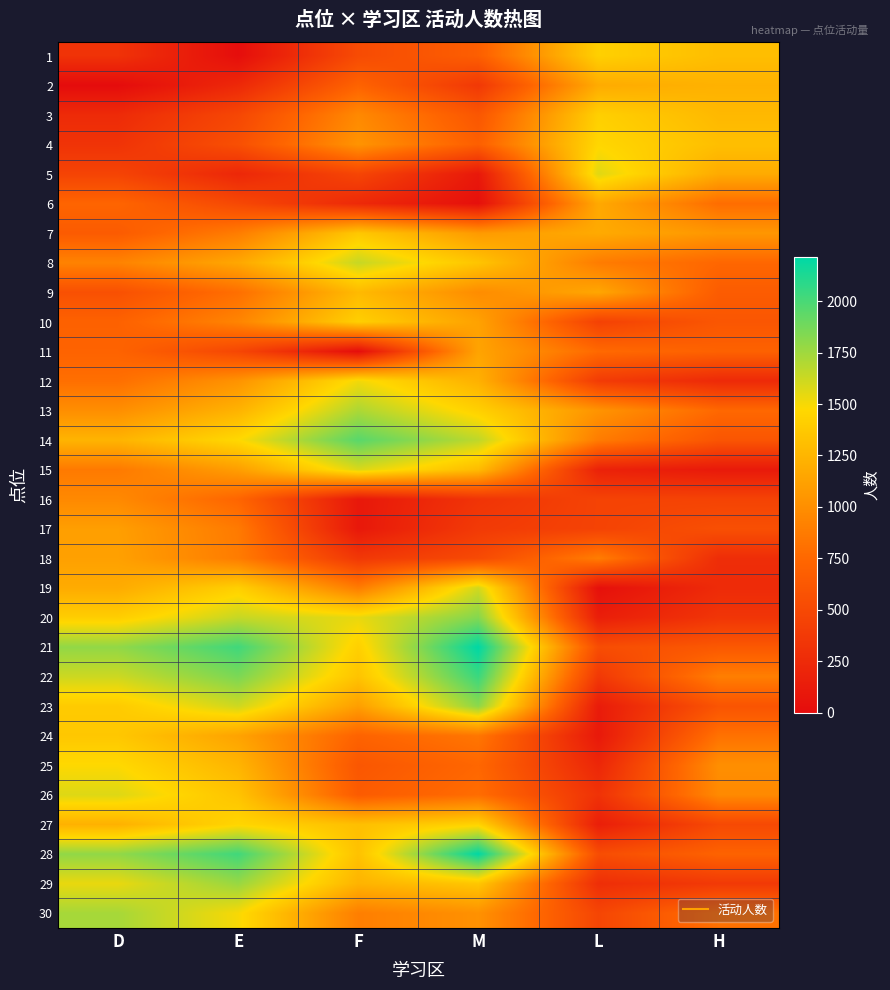

Reading right to left, extract all data points from this chart.

1: H=1304	L=1420	M=680	F=518	E=15	D=317
2: H=1227	L=1185	M=363	F=714	E=233	D=0
3: H=1271	L=1418	M=615	F=966	E=485	D=252
4: H=1310	L=1463	M=684	F=1035	E=554	D=321
5: H=1184	L=1566	M=102	F=473	E=223	D=456
6: H=783	L=1168	M=31	F=239	E=495	D=728
7: H=1053	L=1179	M=1074	F=1366	E=885	D=652
8: H=744	L=882	M=1347	F=1639	E=1158	D=925
9: H=659	L=1155	M=986	F=1278	E=797	D=564
10: H=609	L=439	M=1124	F=1416	E=935	D=702
11: H=704	L=762	M=1136	F=11	E=481	D=714
12: H=242	L=390	M=1220	F=1512	E=1031	D=798
13: H=753	L=1034	M=1422	F=1714	E=1233	D=1000
14: H=601	L=882	M=1662	F=1954	E=1473	D=1240
15: H=111	L=178	M=1289	F=1581	E=1100	D=867
16: H=453	L=452	M=329	F=100	E=733	D=966
17: H=553	L=452	M=379	F=100	E=870	D=1103
18: H=272	L=889	M=510	F=360	E=882	D=1115
19: H=253	L=32	M=1607	F=882	E=1418	D=1185
20: H=337	L=149	M=1828	F=1539	E=1639	D=1406
21: H=628	L=534	M=2213	F=1420	E=2024	D=1791
22: H=897	L=364	M=2043	F=1340	E=1854	D=1621
23: H=593	L=128	M=1807	F=1104	E=1618	D=1385
24: H=815	L=107	M=844	F=715	E=1131	D=1364
25: H=1001	L=221	M=744	F=615	E=1245	D=1478
26: H=969	L=315	M=783	F=654	E=1339	D=1572
27: H=501	L=152	M=1439	F=1310	E=1456	D=1223
28: H=712	L=534	M=2213	F=1327	E=2024	D=1791
29: H=372	L=281	M=1360	F=1239	E=1771	D=1538
30: H=810	L=473	M=1018	F=897	E=1497	D=1730